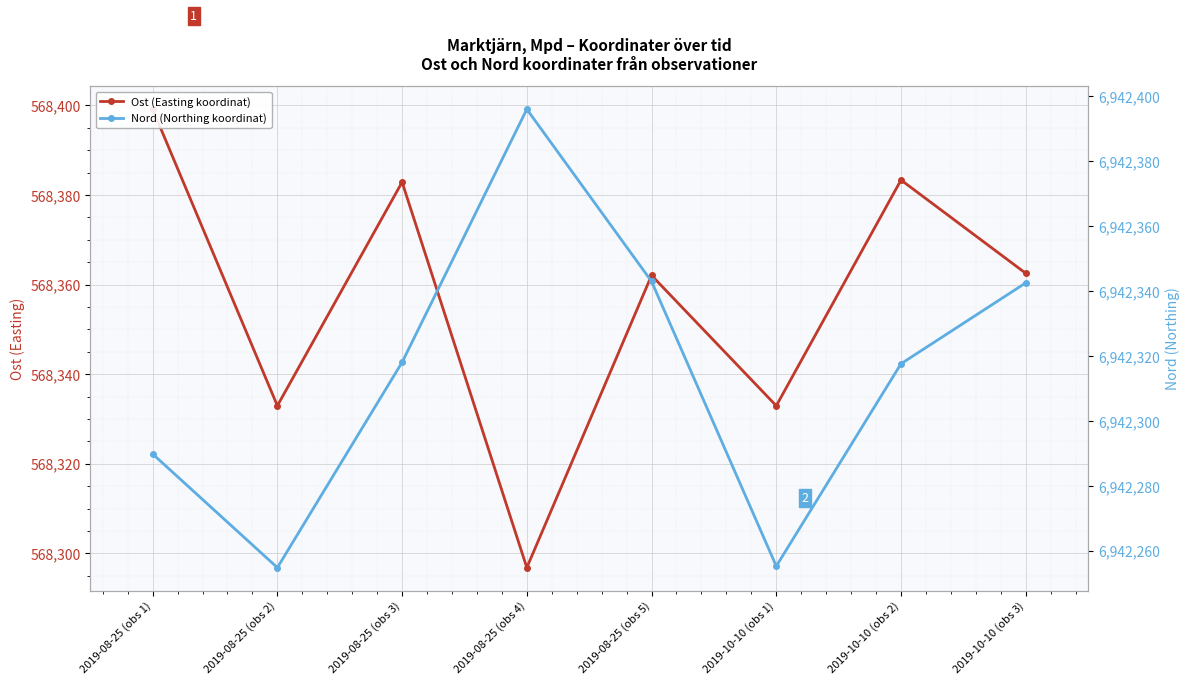

True or false: Nord (Northing koordinat) and Ost (Easting koordinat) intersect in this chart.

False